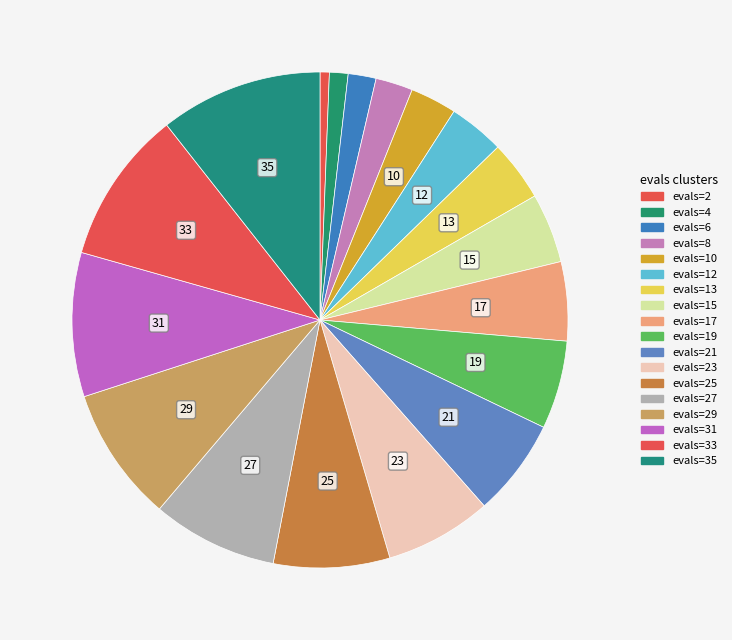

Which category has the biggest portion of the pie?

evals=35